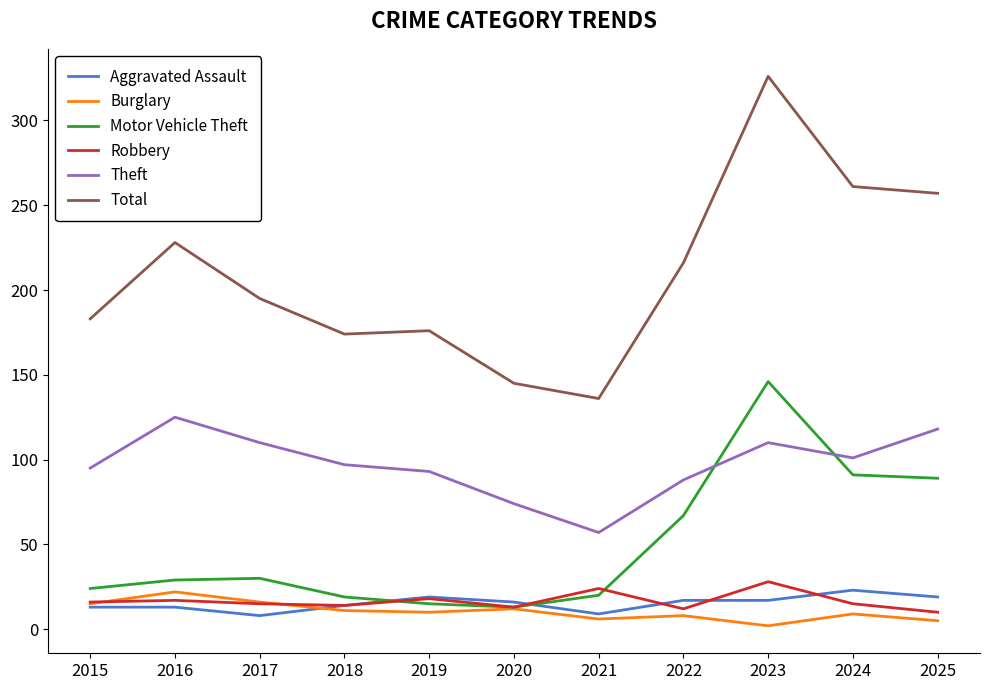

Where is the first local maximum for Total?

2016